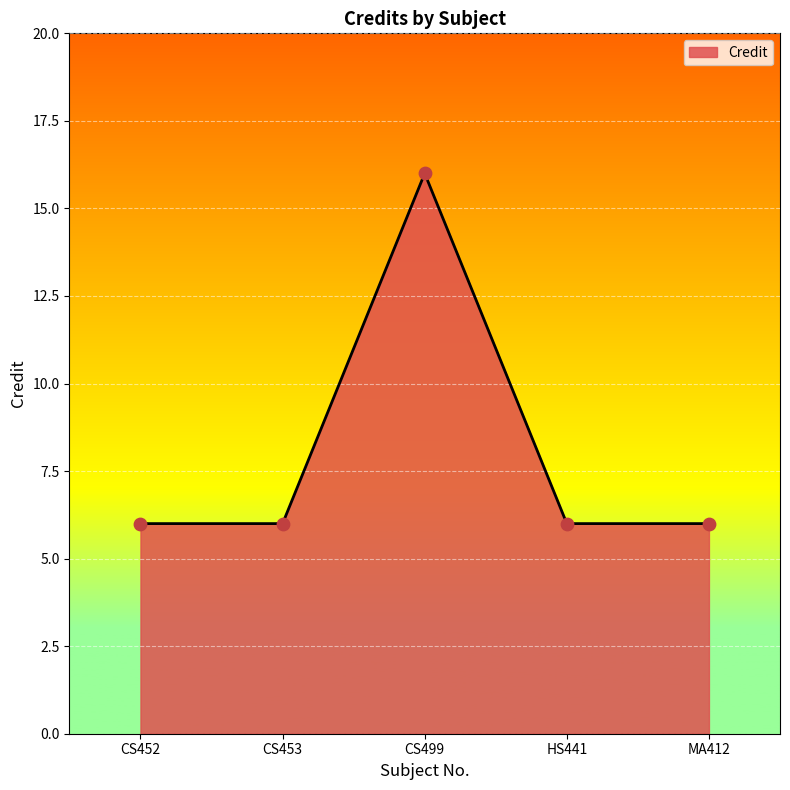

What is the ratio of the value at CS499 to the value at CS452?

2.7